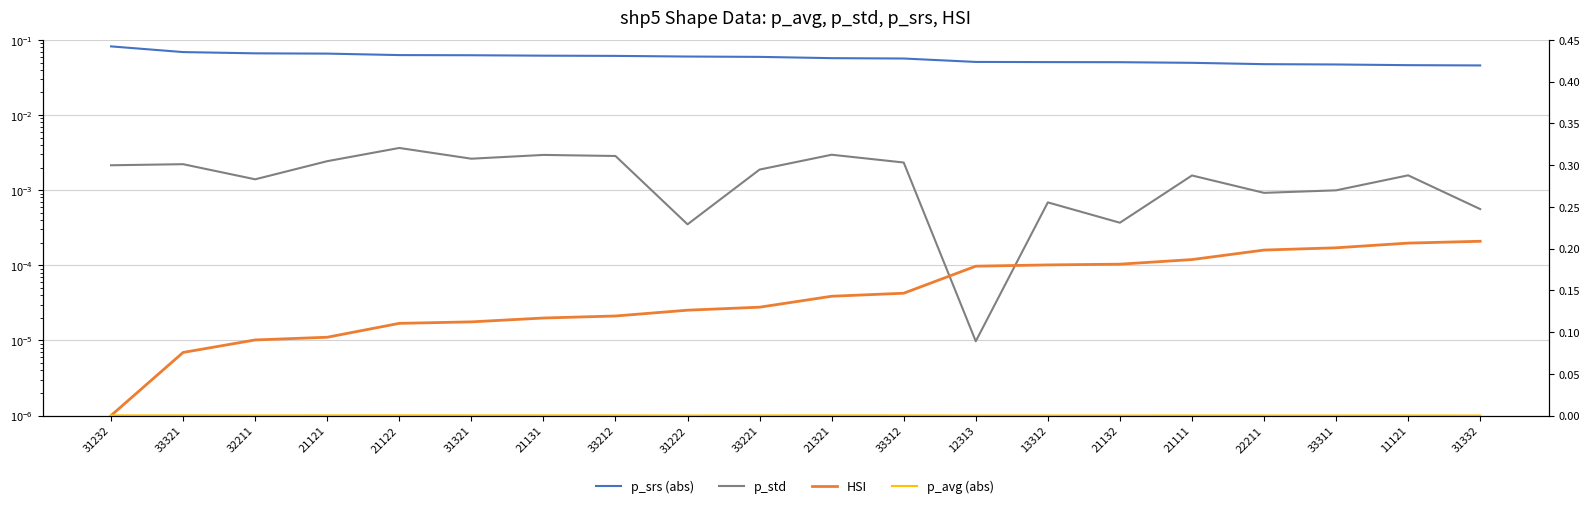

True or false: p_srs (abs) and p_avg (abs) intersect in this chart.

False